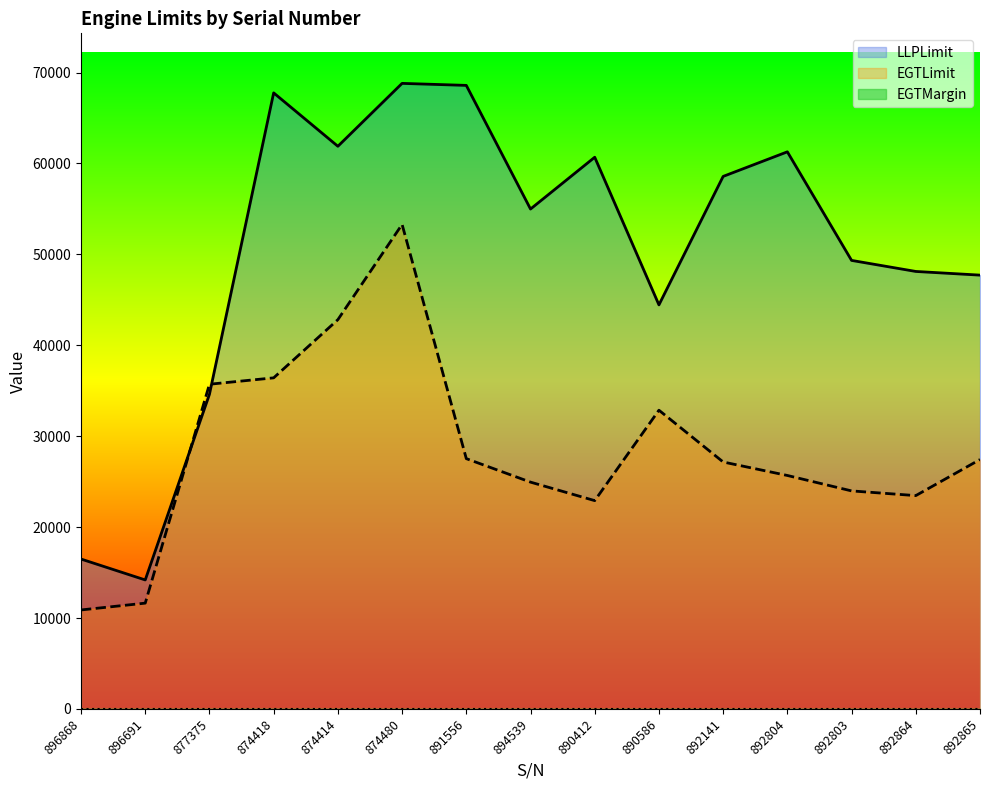

Is it true that LLPLimit equals 34613.0 at 877375?

True